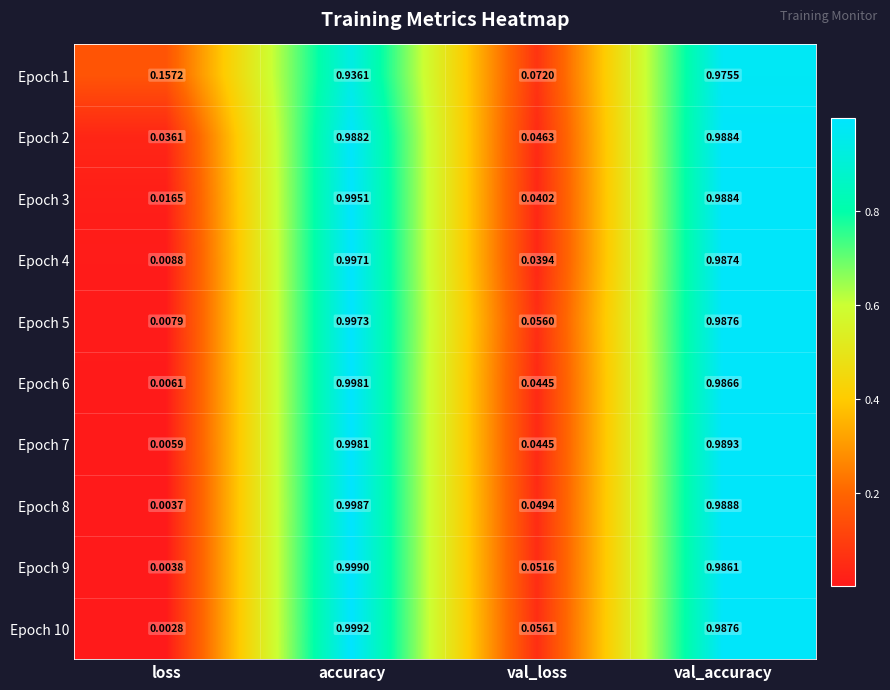

Where is Epoch 8 nearest to the value 0?

loss